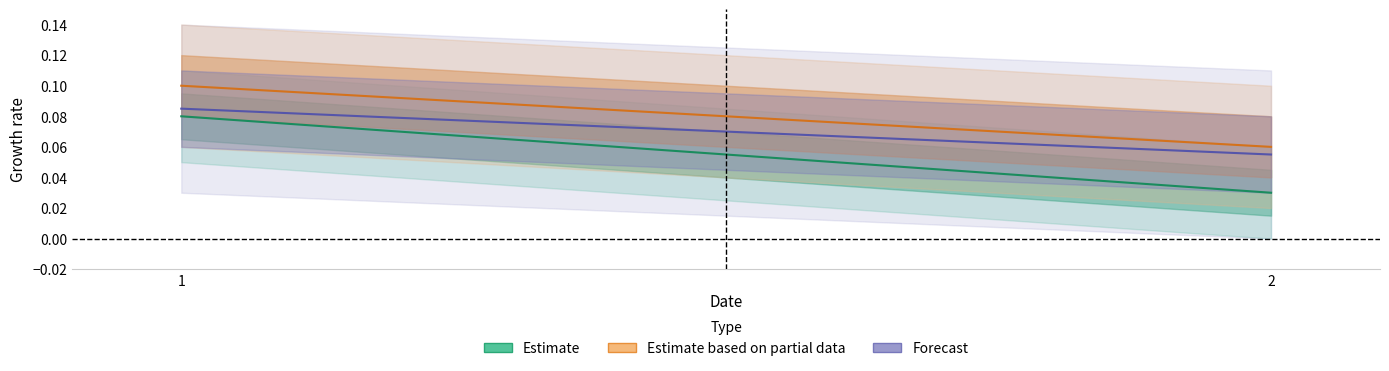

Reading left to right, transcribe all the data shown in this chart.

Estimate: 0.1	0.0
Estimate based on partial data: 0.1	0.1
Forecast: 0.1	0.1